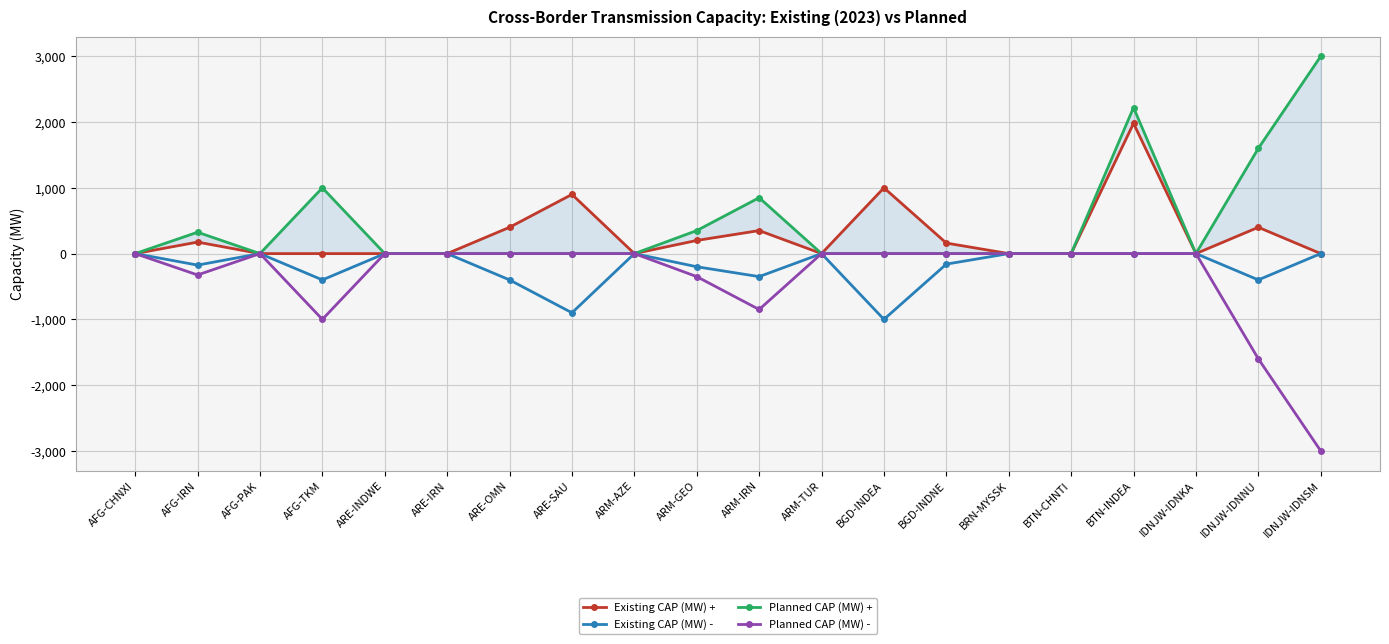

Reading right to left, extract all data points from this chart.

Existing CAP (MW) +: 0	400	0	1980	0	0	160	1000	0	350	200	0	900	400	0	0	0	0	175	0
Existing CAP (MW) -: 0	-400	0	0	0	0	-160	-1000	0	-350	-200	0	-900	-400	0	0	-400	0	-175	0
Planned CAP (MW) +: 3000	1600	0	2220	0	0	0	0	0	850	350	0	0	0	0	0	1000	0	325	0
Planned CAP (MW) -: -3000	-1600	0	0	0	0	0	0	0	-850	-350	0	0	0	0	0	-1000	0	-325	0